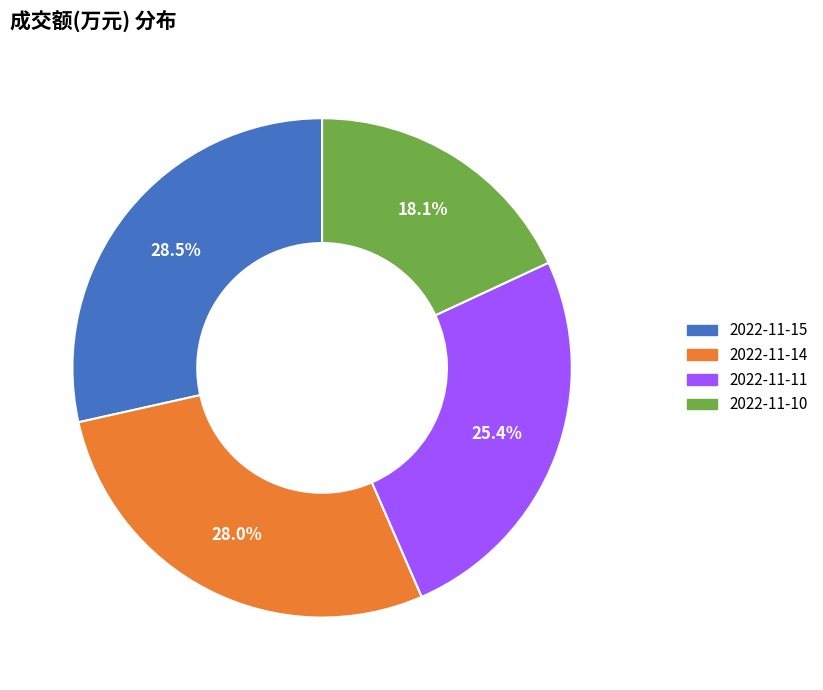

Is 2022-11-10 the majority of the pie?

No